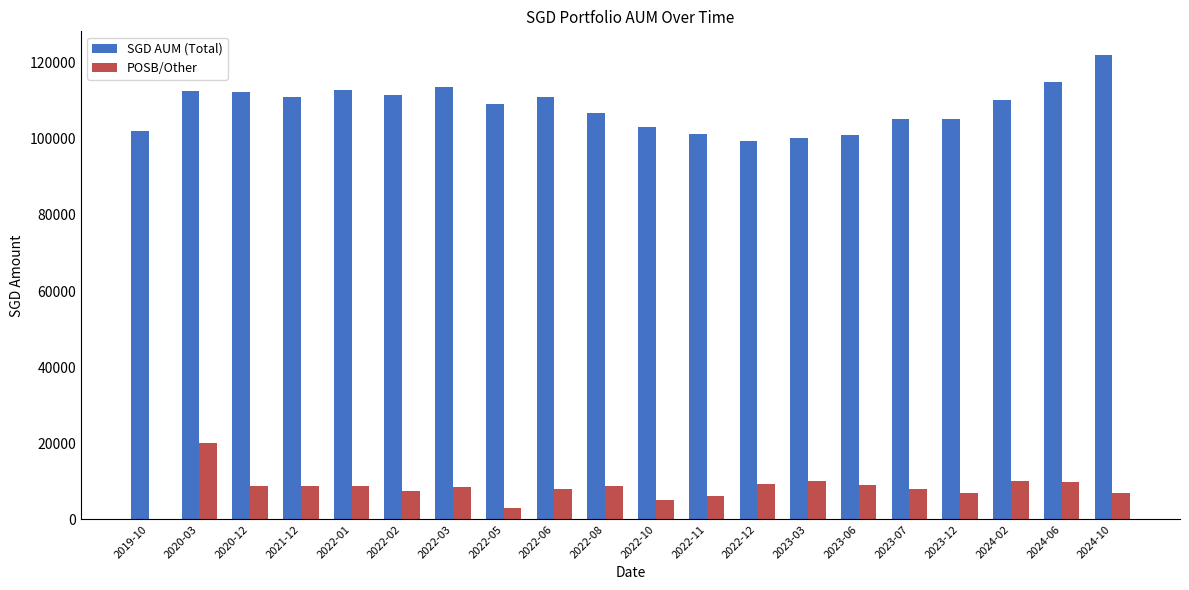

What is the sum of all SGD AUM (Total) values?

2165134.6